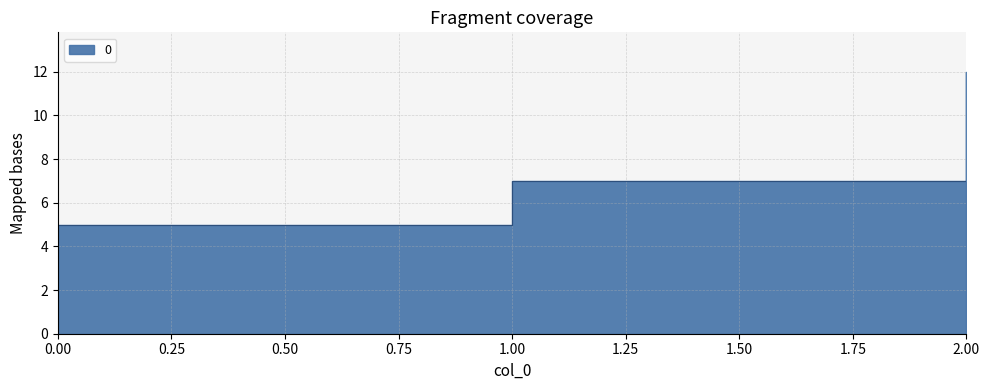

What is the ratio of the value at 2 to the value at 1?

1.7